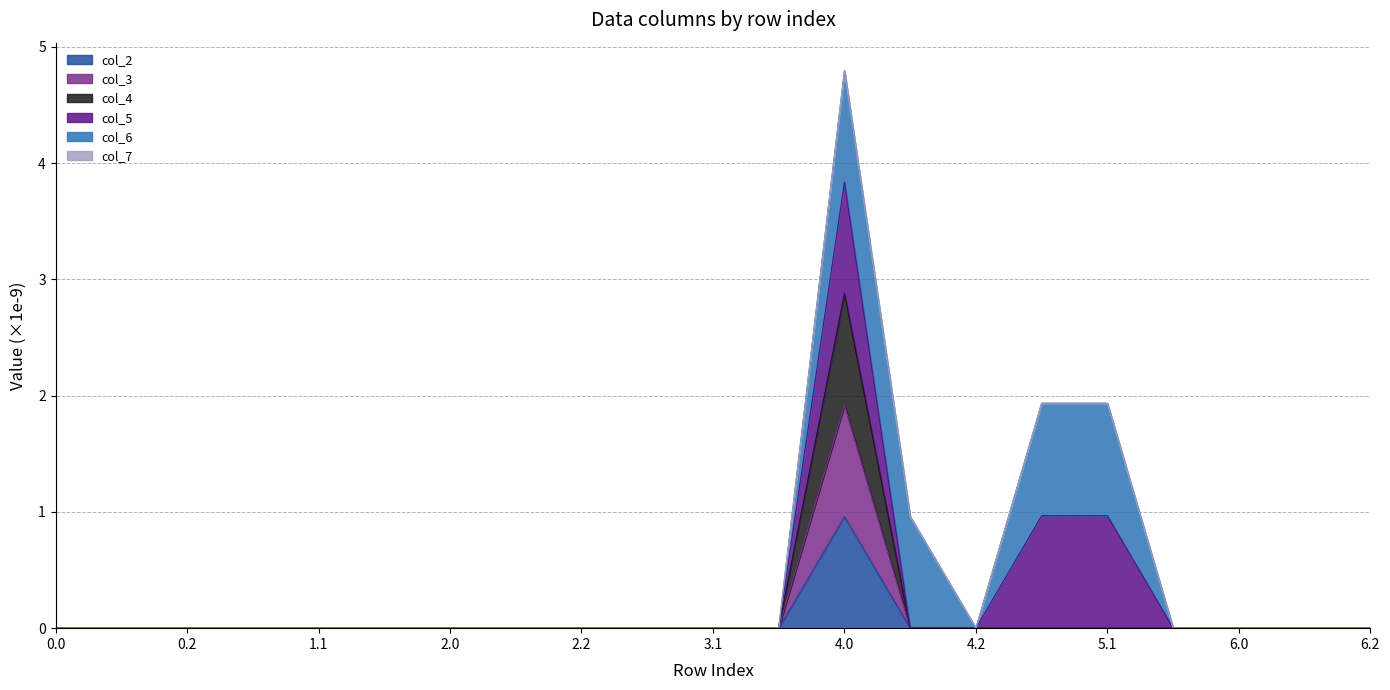

In col_3, how many points are higher than both neighbors (excluding endpoints)?

1